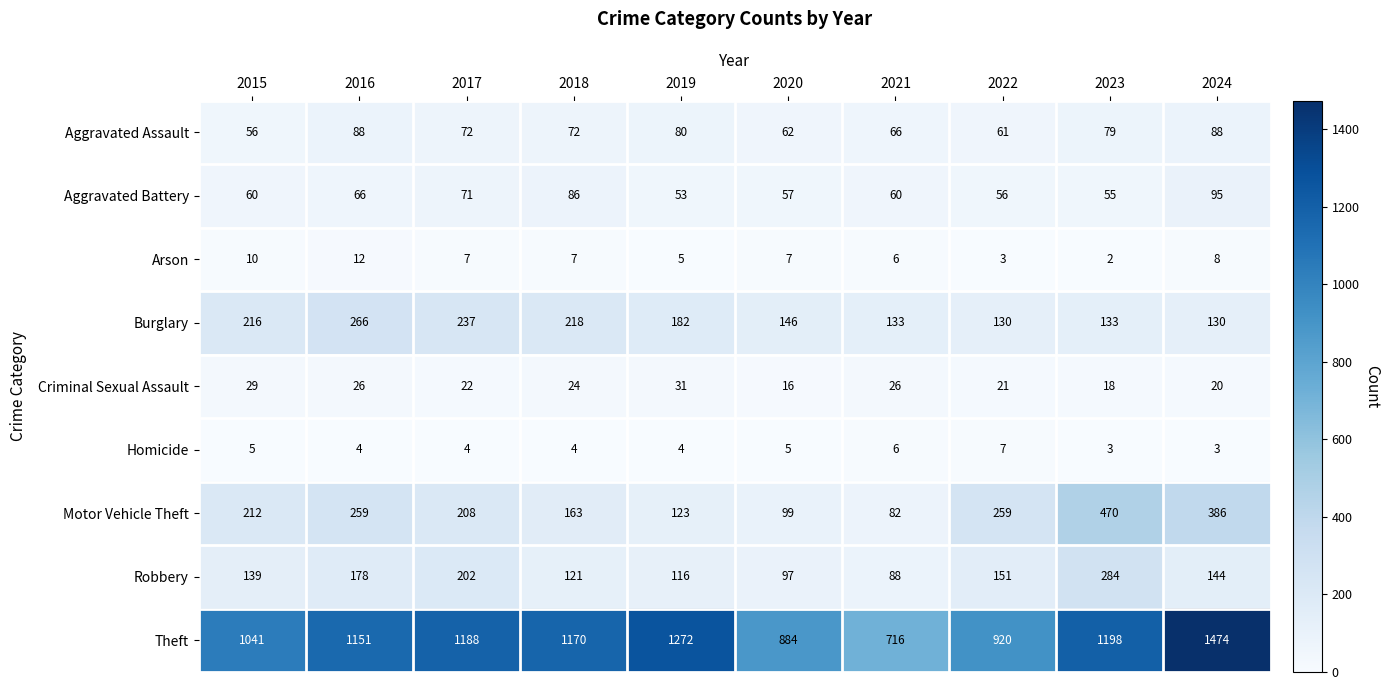

Rank the series by their maximum value, from highest to lowest.

Theft, Motor Vehicle Theft, Robbery, Burglary, Aggravated Battery, Aggravated Assault, Criminal Sexual Assault, Arson, Homicide